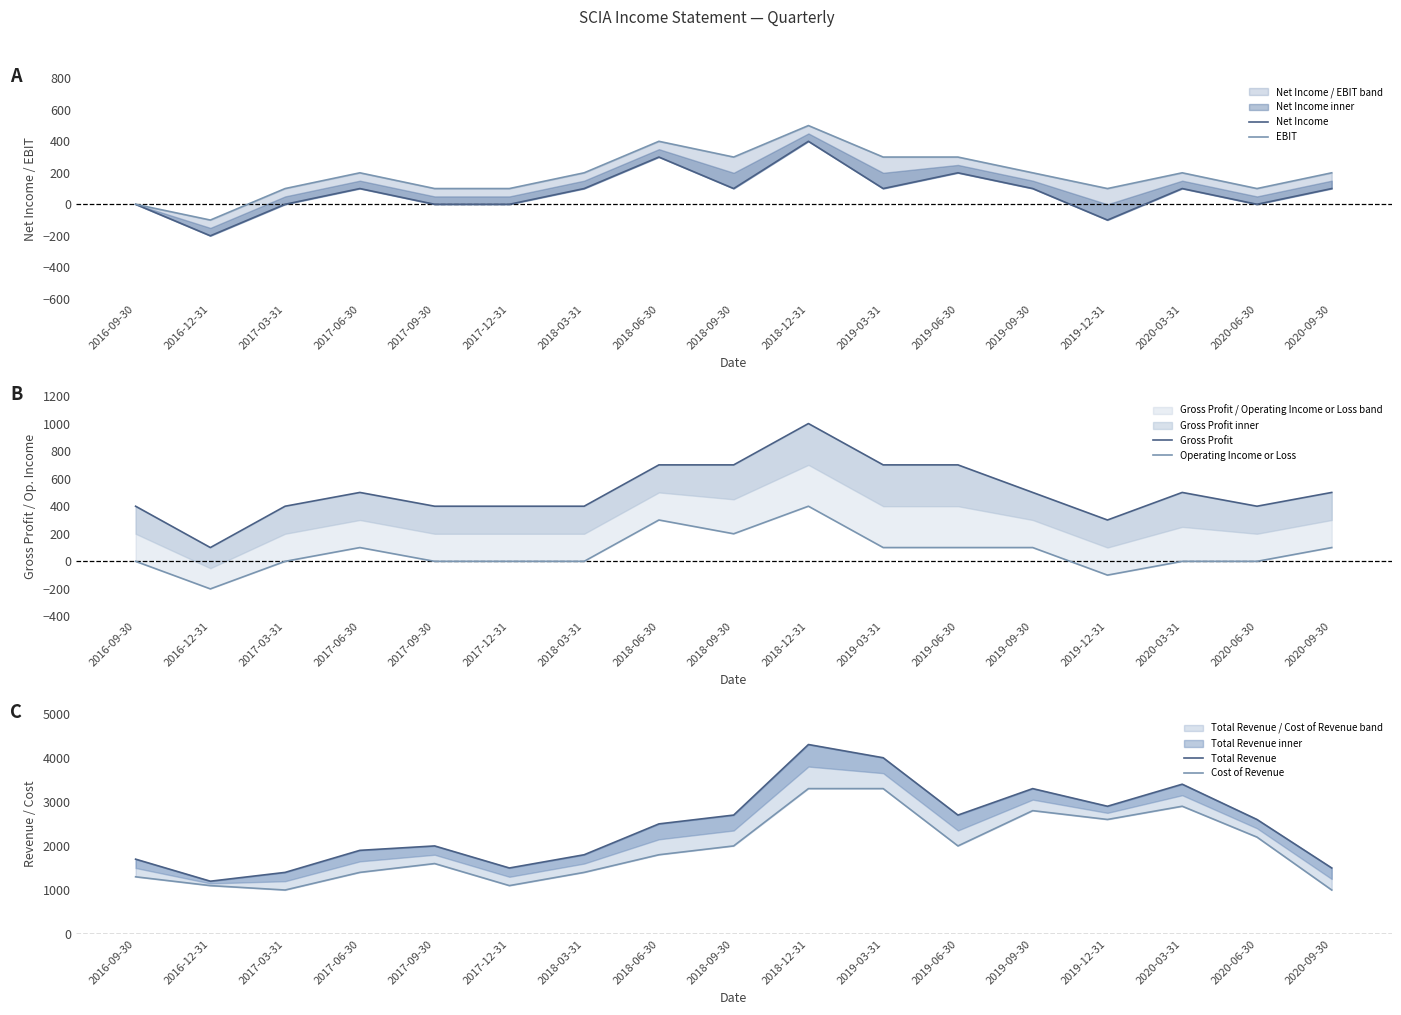

Which has a higher value, 2020-09-30 or 2018-06-30?

2018-06-30